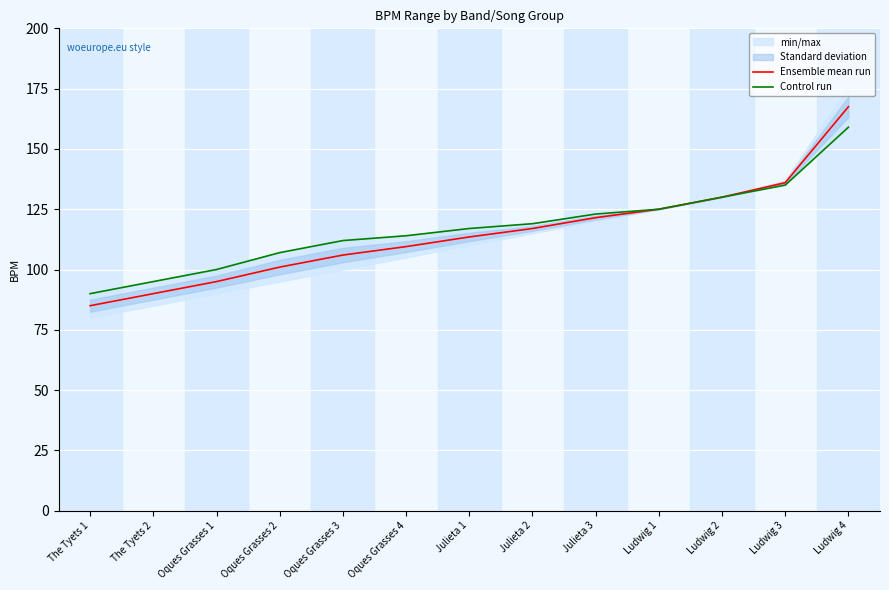

The value of Ensemble mean run at Julieta 3 is 171.6. True or false?

False